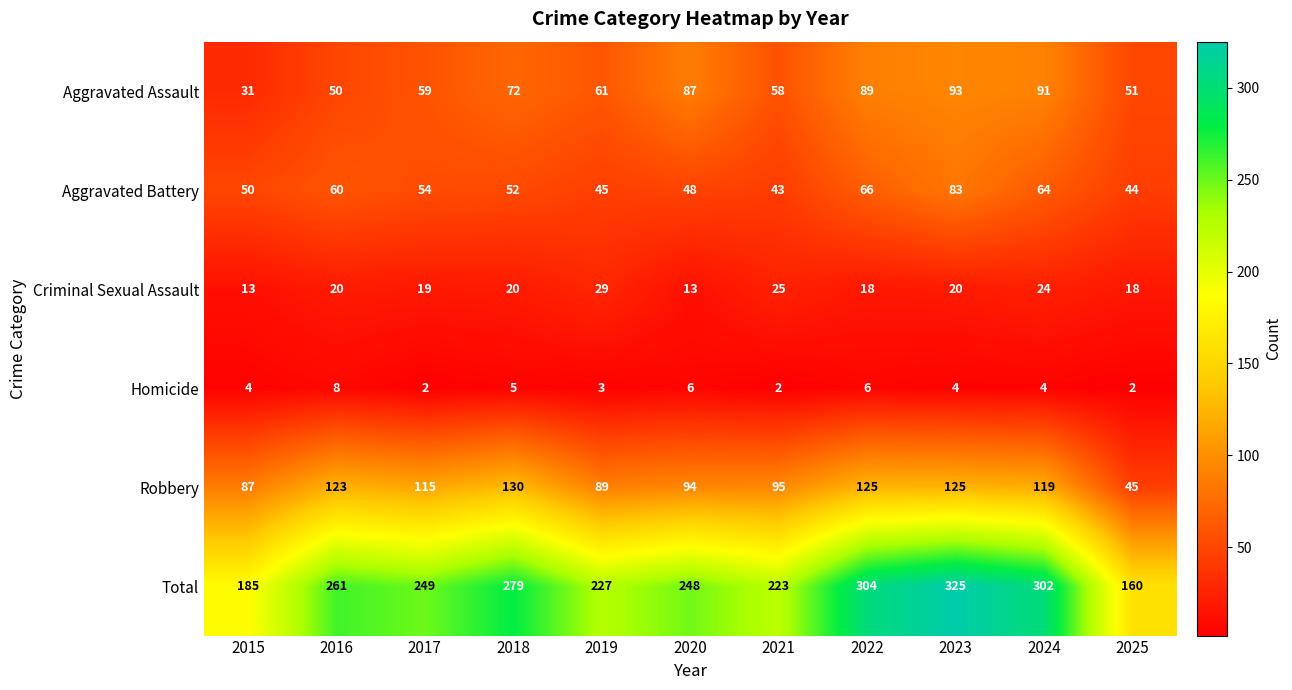

The Homicide series shows 2 at 2025. True or false?

True